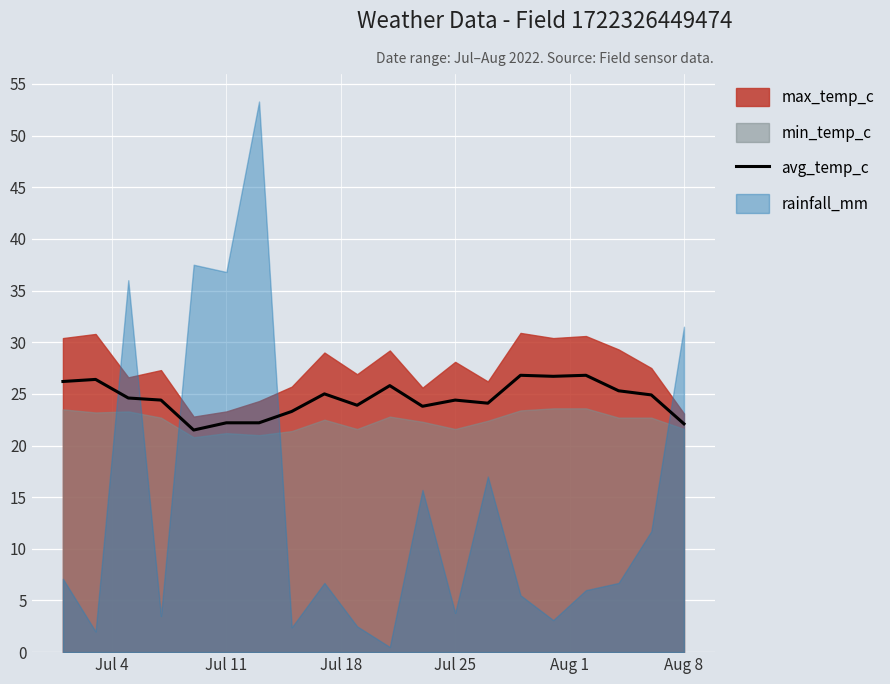

The avg_temp_c series shows 24.4 at Jul 25. True or false?

True